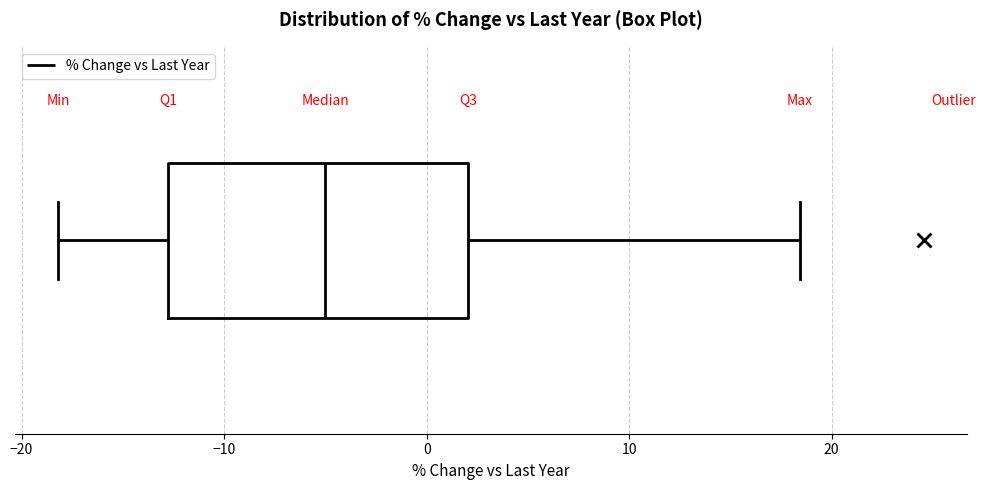

Read this box plot against the x-axis: the position of the median line, the range covered by the box, and the ends of both whiskers. The values are not printed on the chart, so give them approximately, as read against the axis.

median -5, box -13 to 2, whiskers -18 to 18